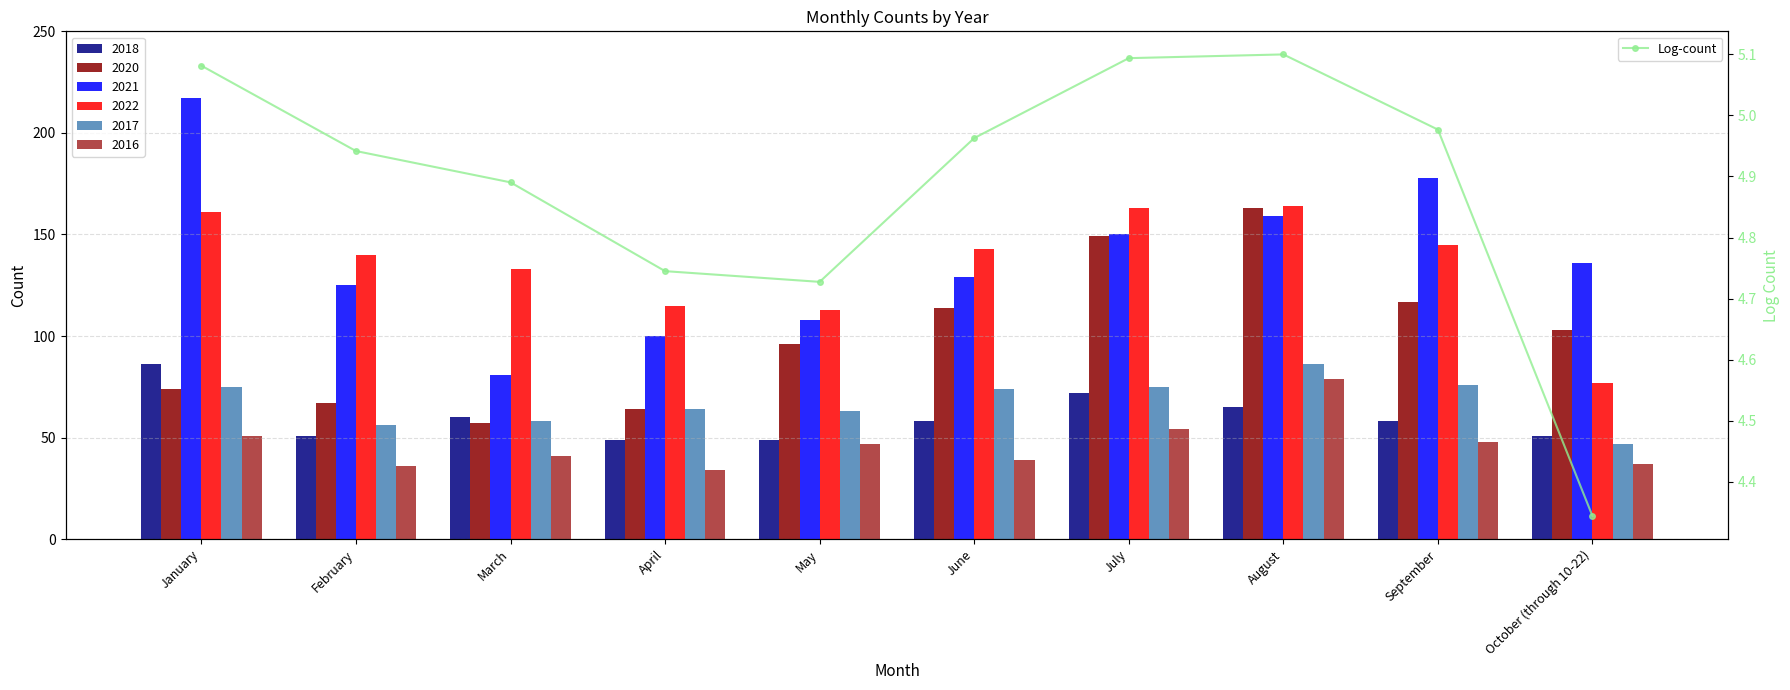

Reading right to left, extract all data points from this chart.

October (through 10-22)=4.3	September=5.0	August=5.1	July=5.1	June=5.0	May=4.7	April=4.7	March=4.9	February=4.9	January=5.1